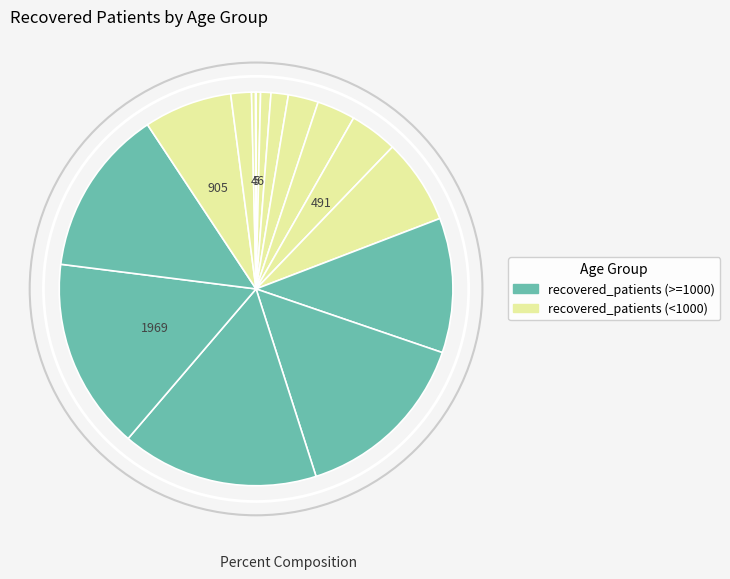

Rank the categories by value from highest to lowest.

60-64, 65-69, 55-59, 70-74, 50-54, 75-79, 45-49, 40-44, 35-39, 30-34, 80-84, 25-29, 20-24, <20, 85-89, >90